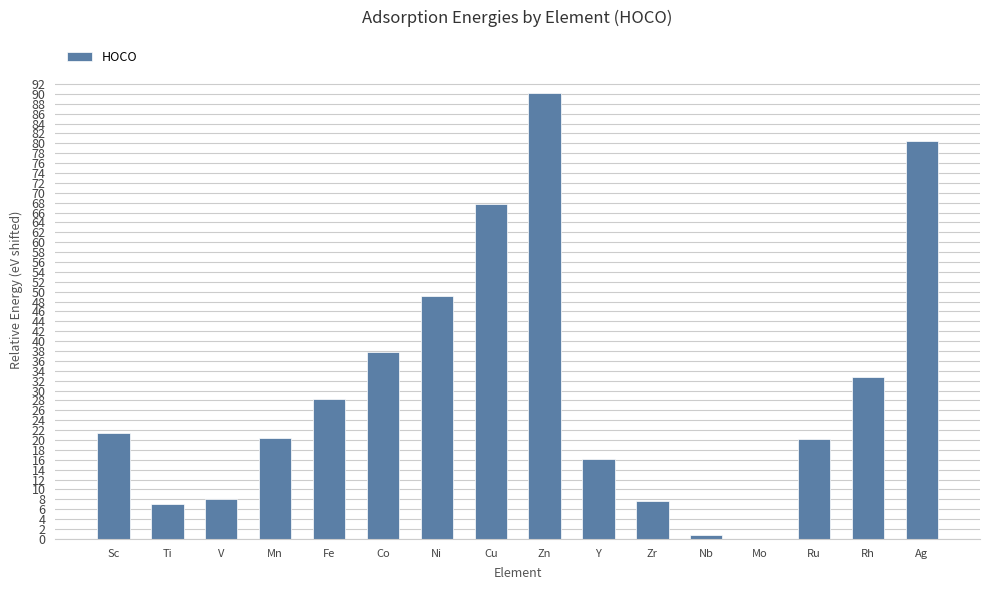

What is the approximate value at Ru?

20.2